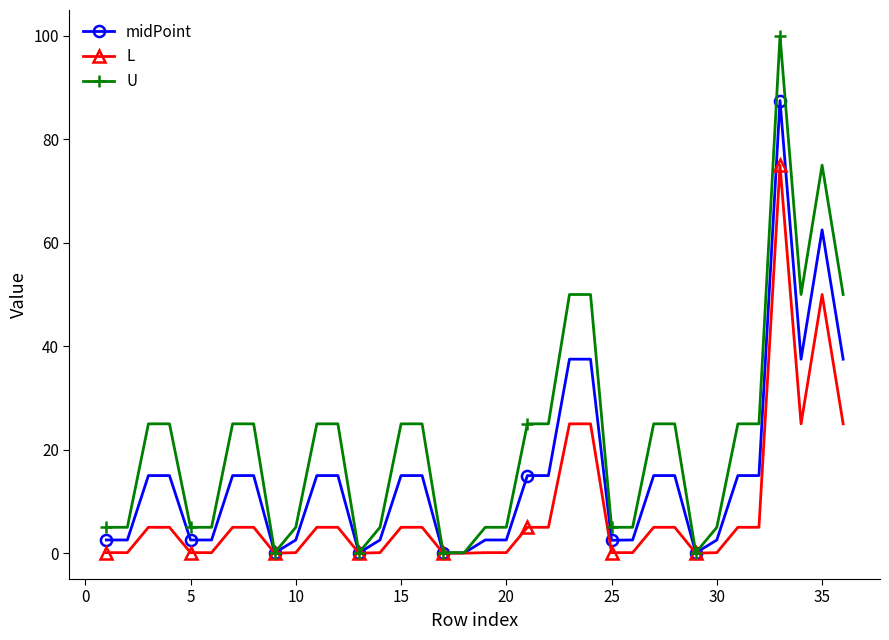

At how many categories does at least one series exceed 12?

20